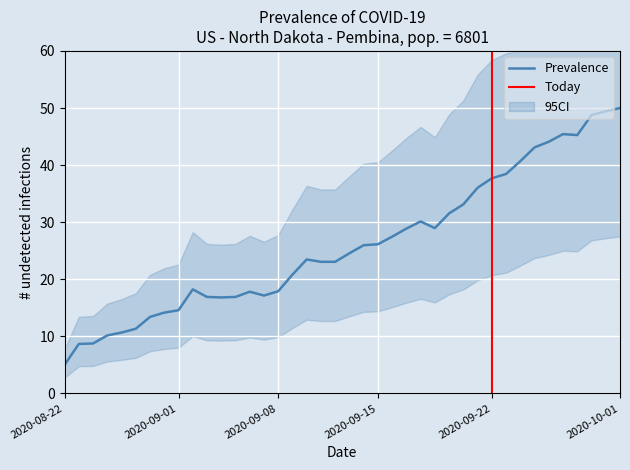

What is the ratio of the value at 37 to the value at 19?

2.1